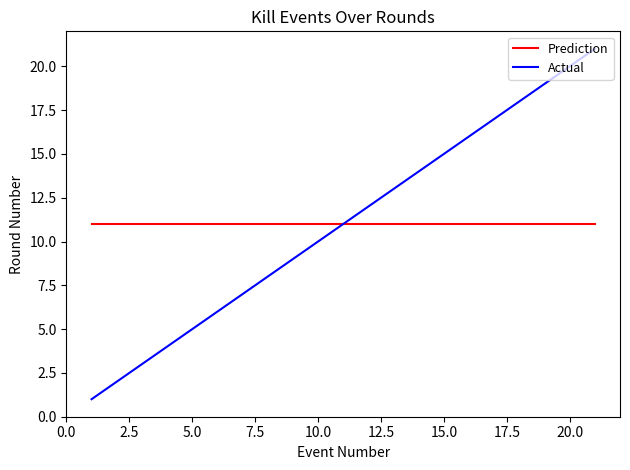

True or false: Actual has more than 1 interior local peaks.

False